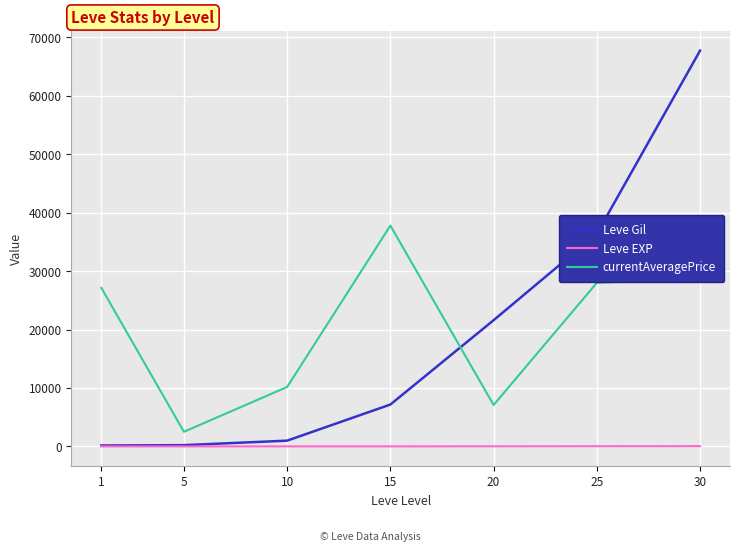

Is this an area chart (filled region under the line)?

No